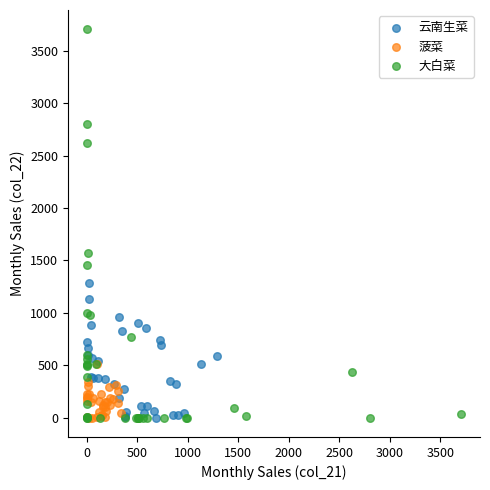

Which series reaches the maximum Y coordinate?

大白菜